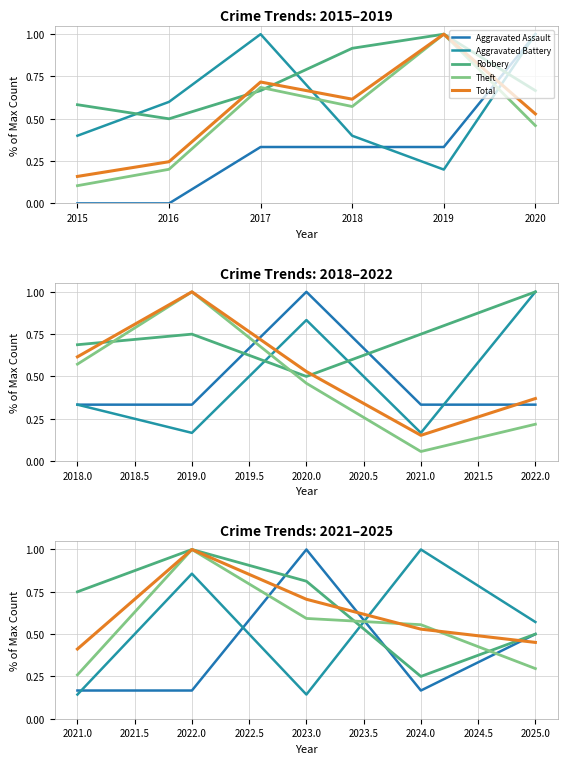

True or false: Aggravated Assault has more than 1 points higher than both neighbors.

False